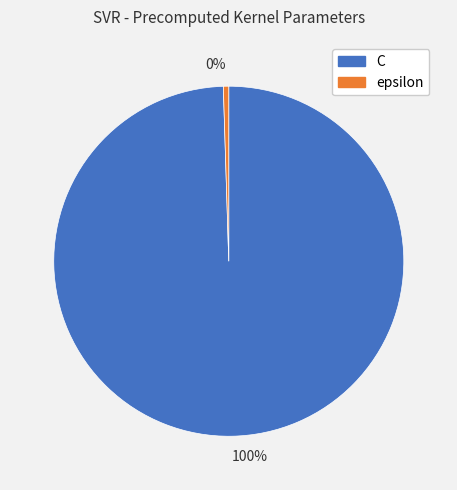

The 0% slice represents 0% of the pie. True or false?

True